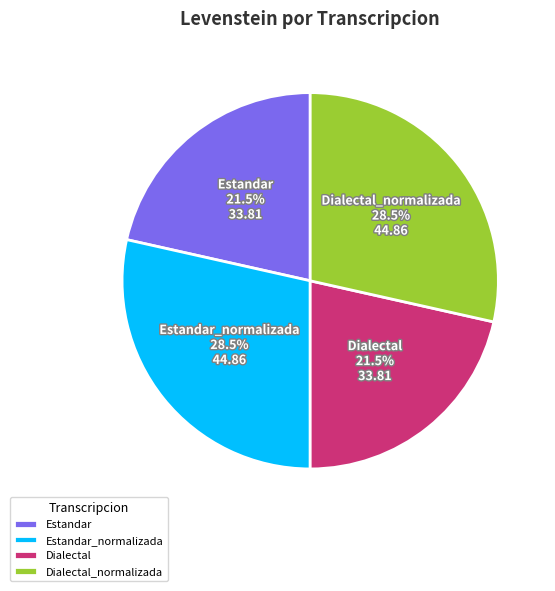

Approximately how many times larger is the value at Estandar_normalizada compared to Estandar?

1.3